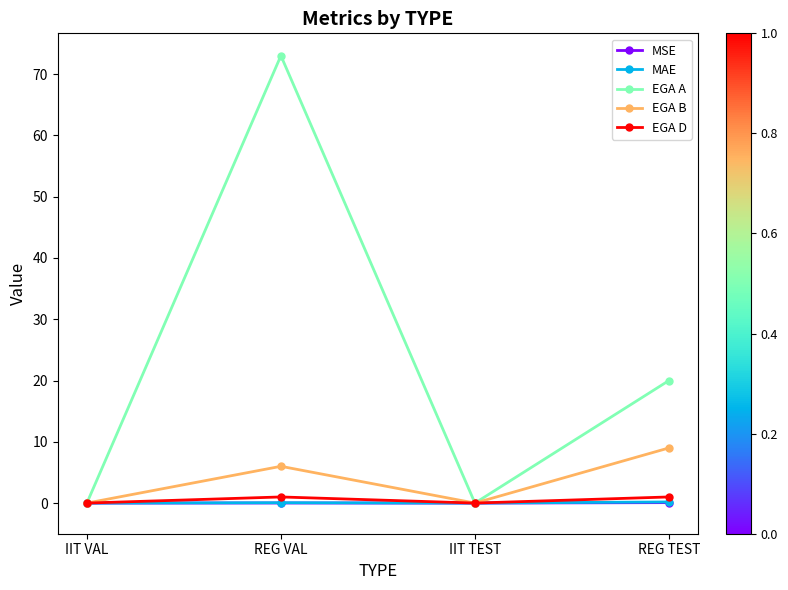

What is the difference between the maximum and second lowest values in the EGA A series?

73.0